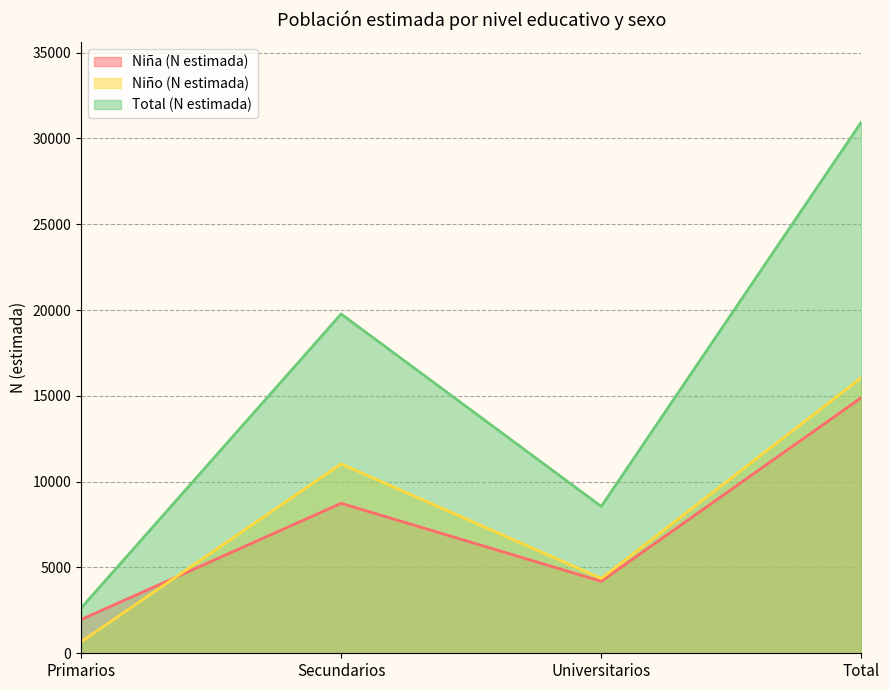

What is the sum of all Total (N estimada) values?

61907